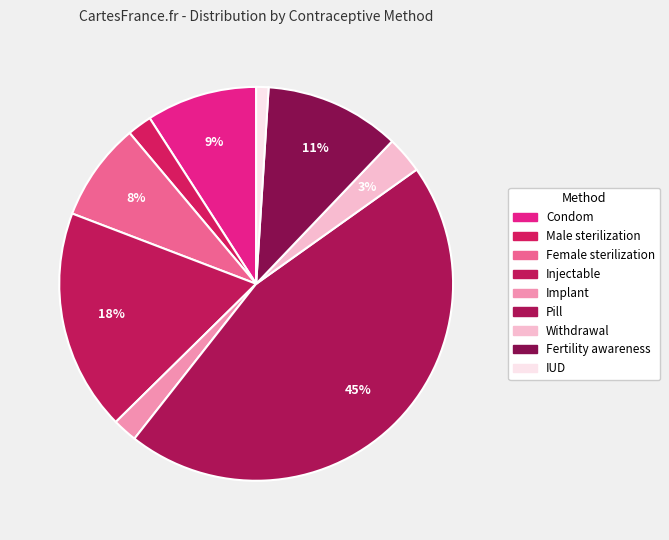

True or false: Female sterilization accounts for 2% of the total.

False